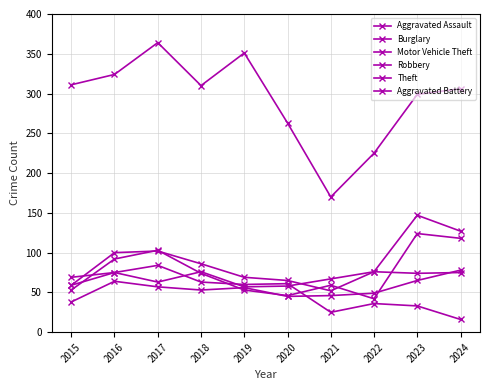

Is the value of Aggravated Battery at 2022 greater than the value of Robbery at 2021?

Yes